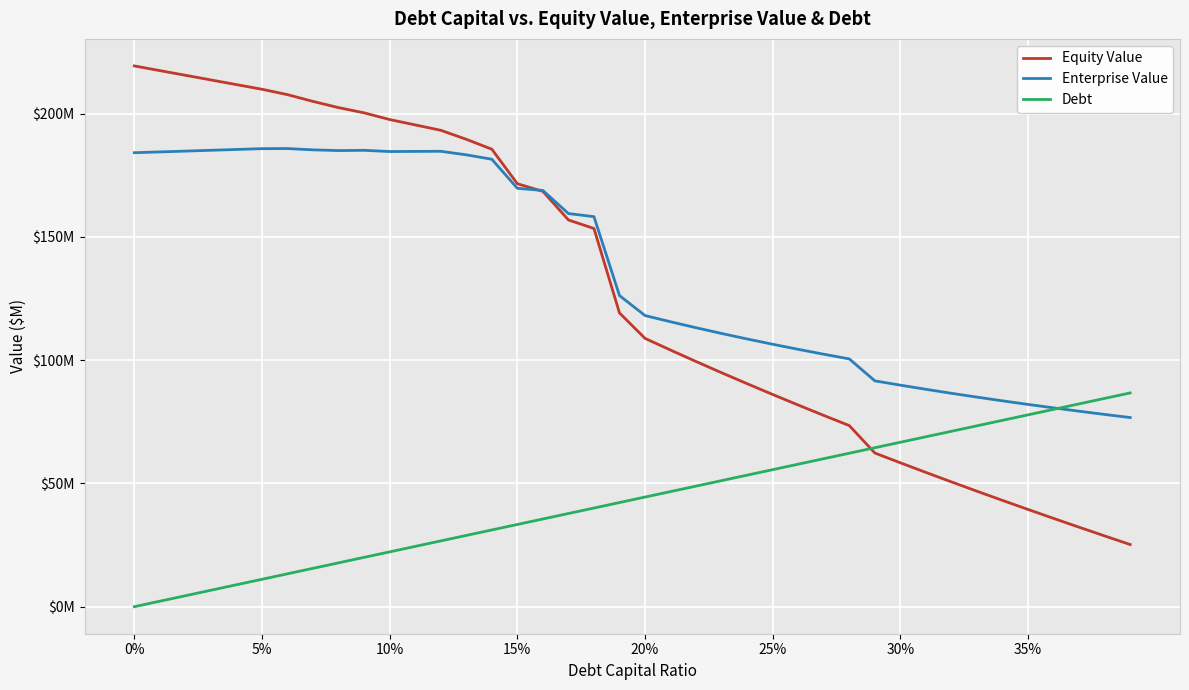

List the series in order of their peak value, lowest first.

Debt, Enterprise Value, Equity Value